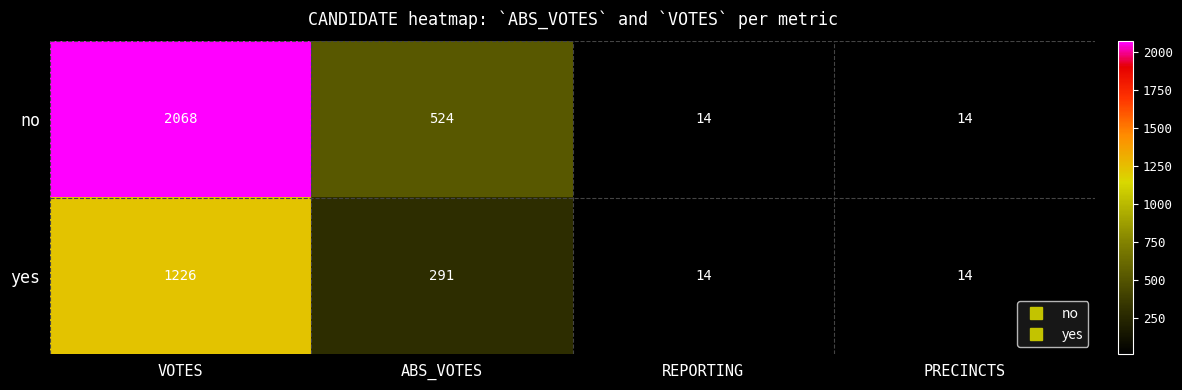

Count the yes values in the range 14 to 1226.

4